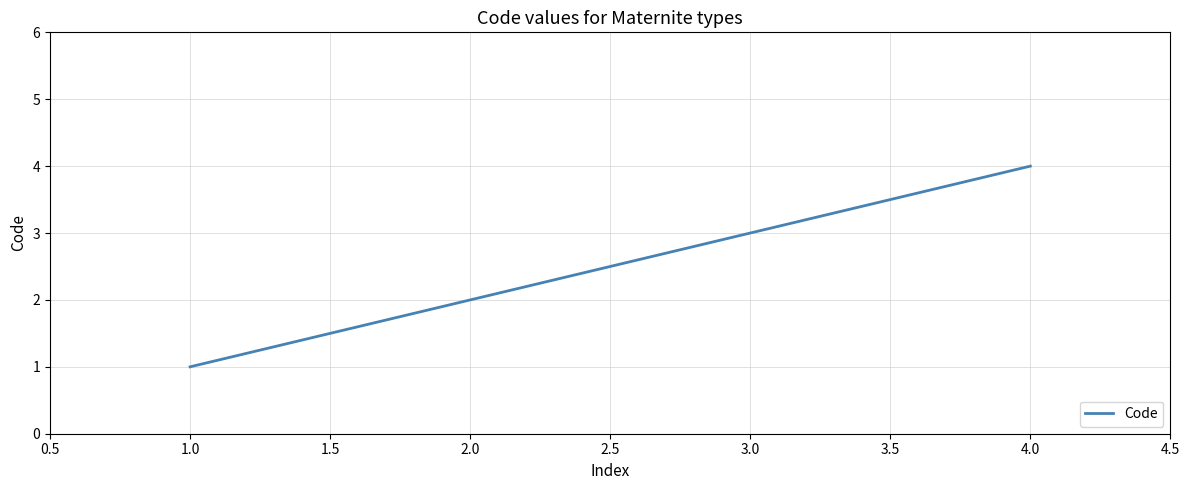

How many values are between 2 and 4?

3